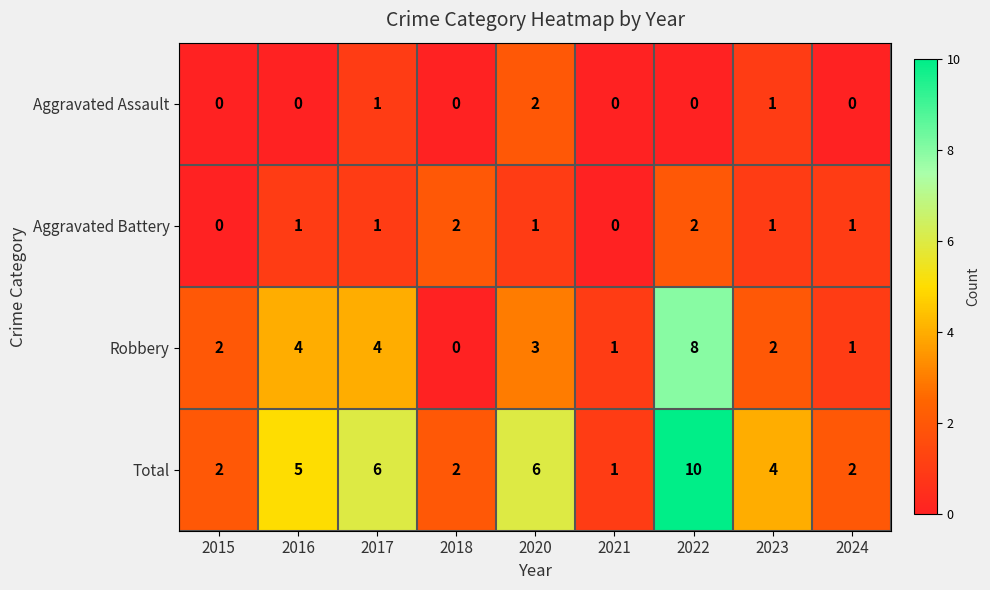

What is the sum of all Aggravated Assault values?

4